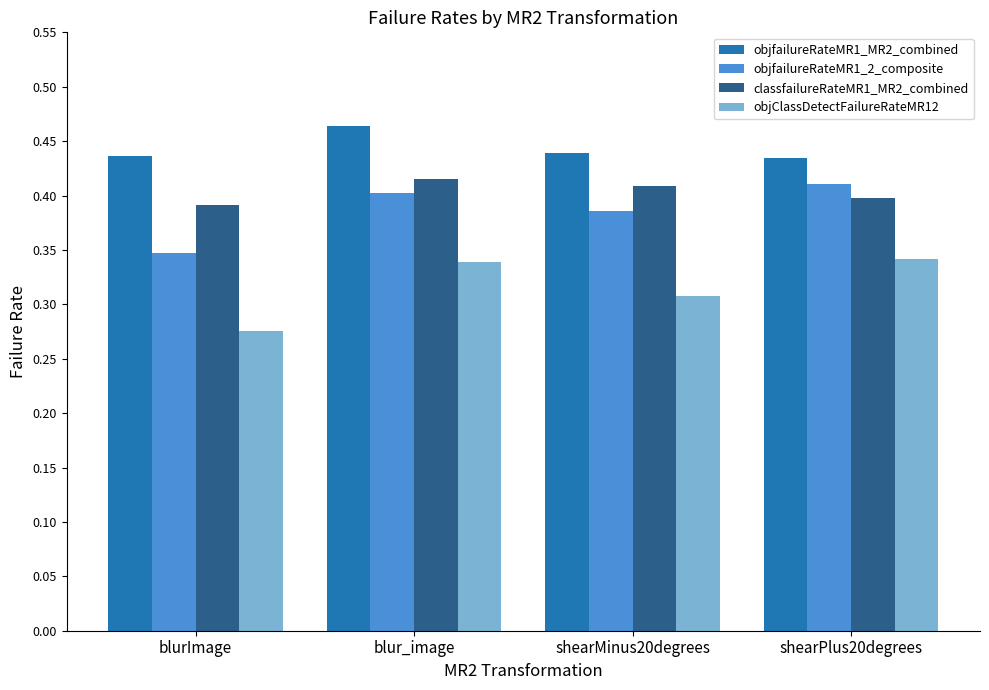

Is the value of classfailureRateMR1_MR2_combined at blur_image greater than the value of objClassDetectFailureRateMR12 at shearMinus20degrees?

Yes